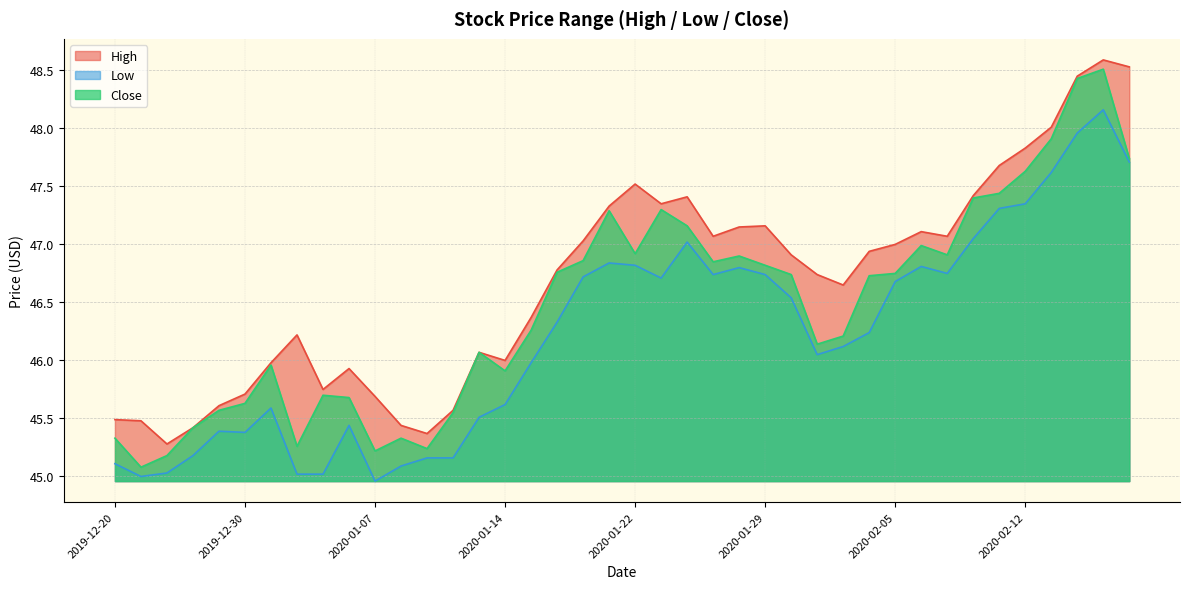

How many distinct data groups are displayed?

3